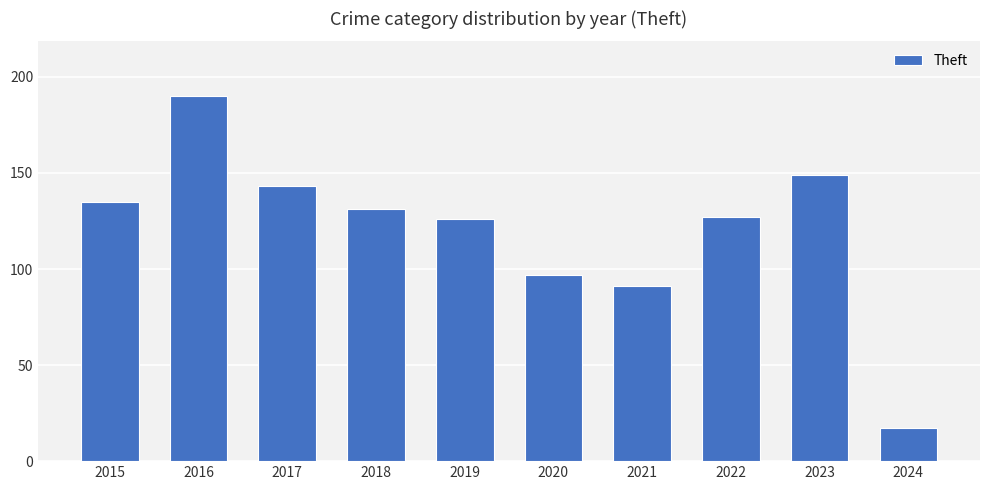

What is the approximate value at 2024, to the nearest 10?

20